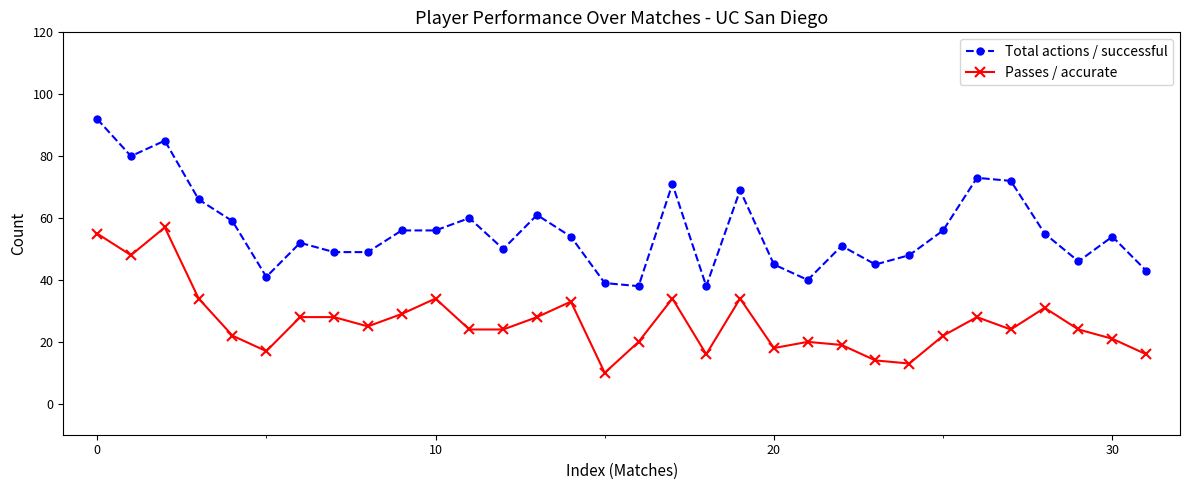

How many series are shown in this chart?

2